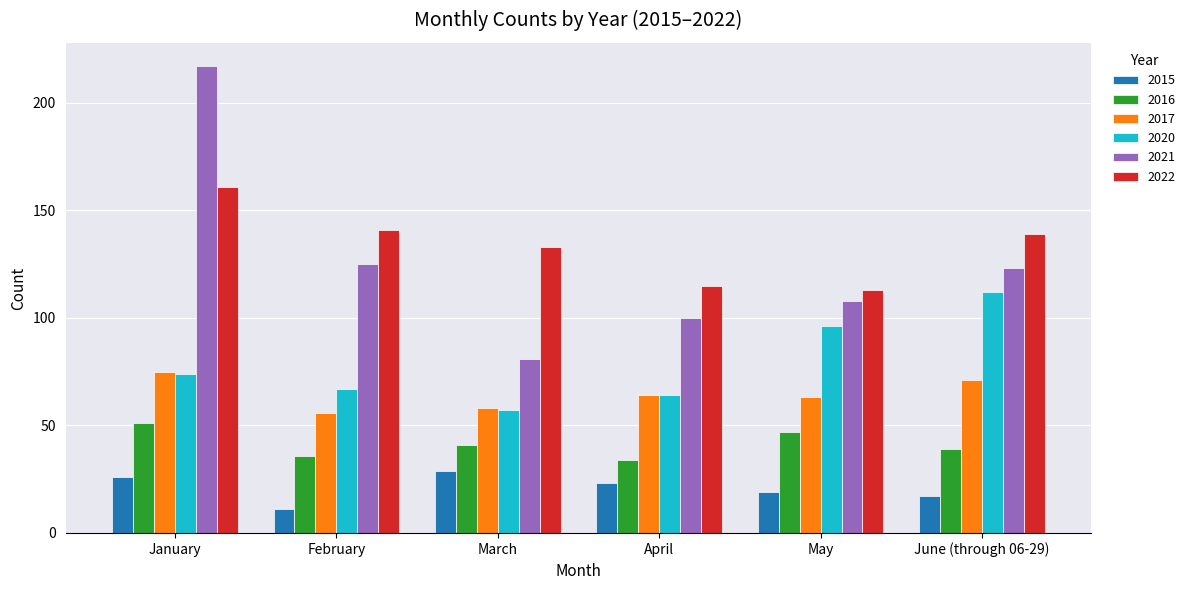

Which series changed the most between January and February?

2021